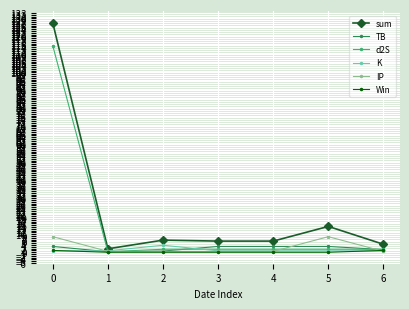

Is this an area chart (filled region under the line)?

No